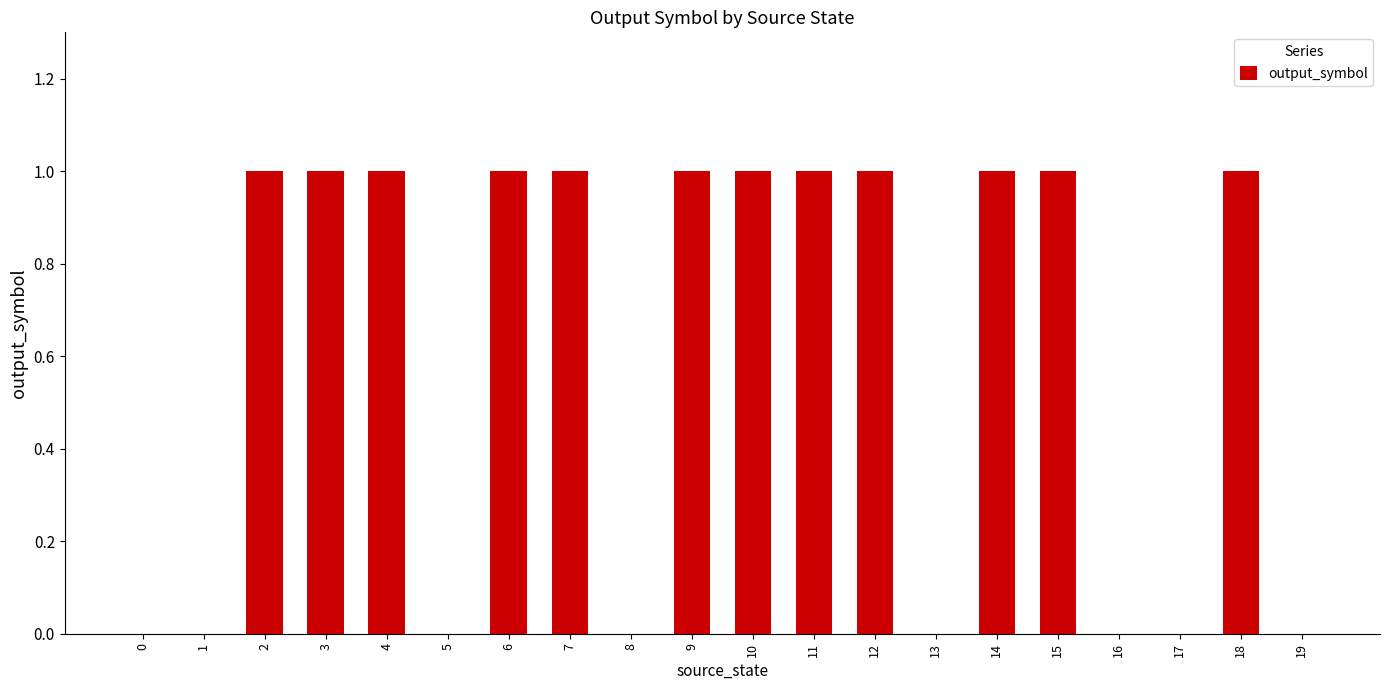

What value does the data have at 4?

1